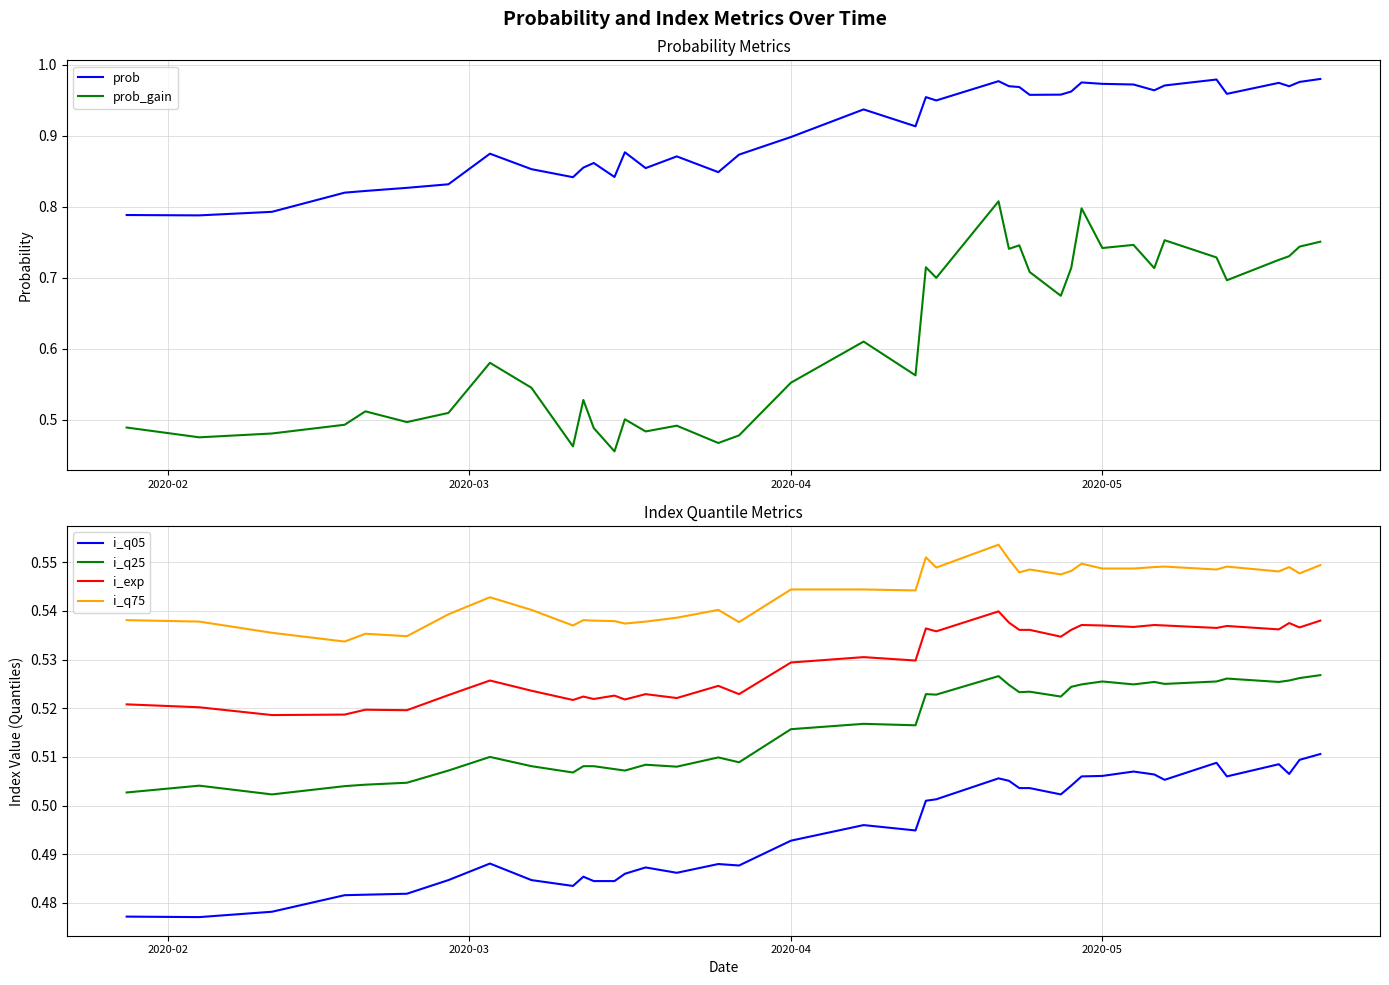

What is the average value of the i_q05 series?

0.5